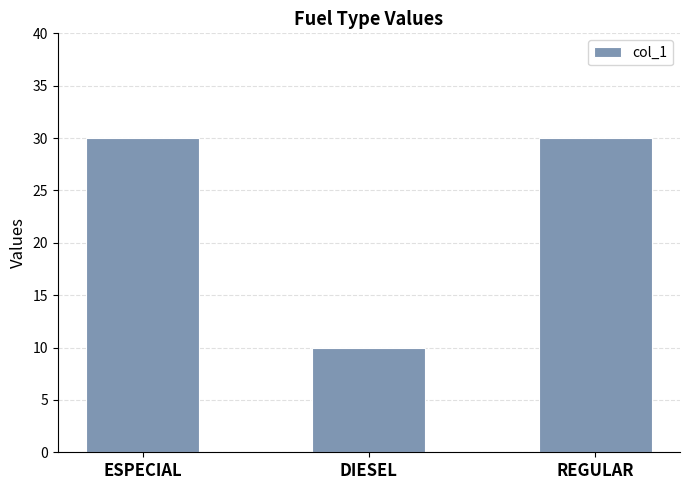

How many values are below 30?

1